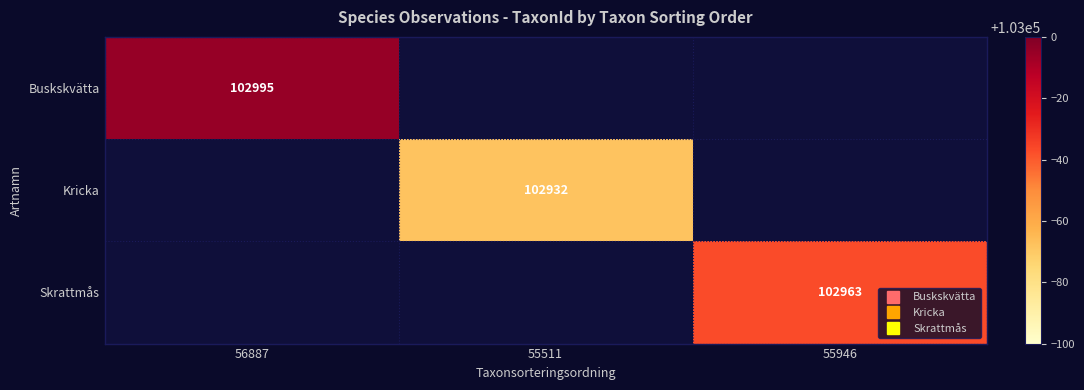

Is the value of Skrattmås at 56887 greater than the value of Kricka at 55946?

No